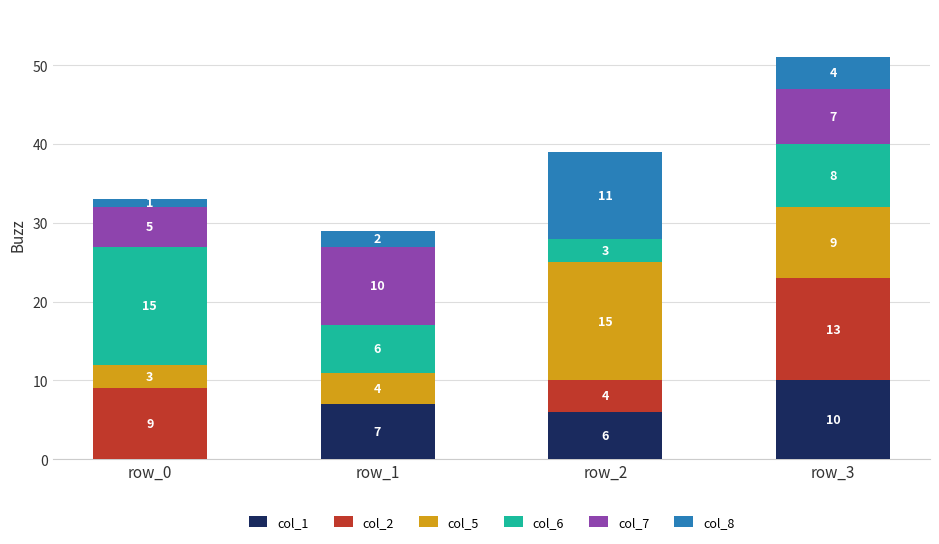

What is the sum of the col_1 values at row_0 and row_3?

10